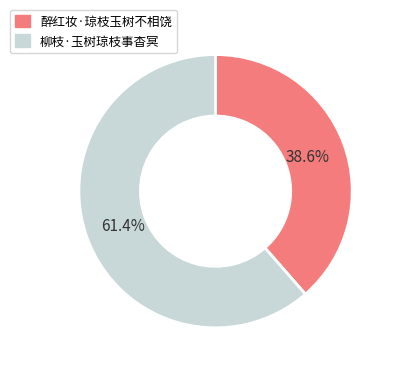

What is the smallest slice in the pie chart?

醉红妆·琼枝玉树不相饶